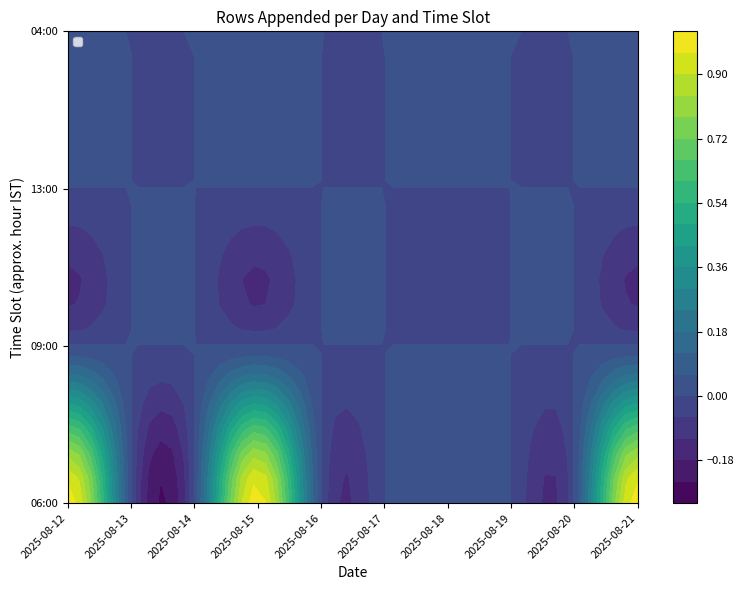

True or false: 2025-08-17 has a value of 0 at 04:00.

True